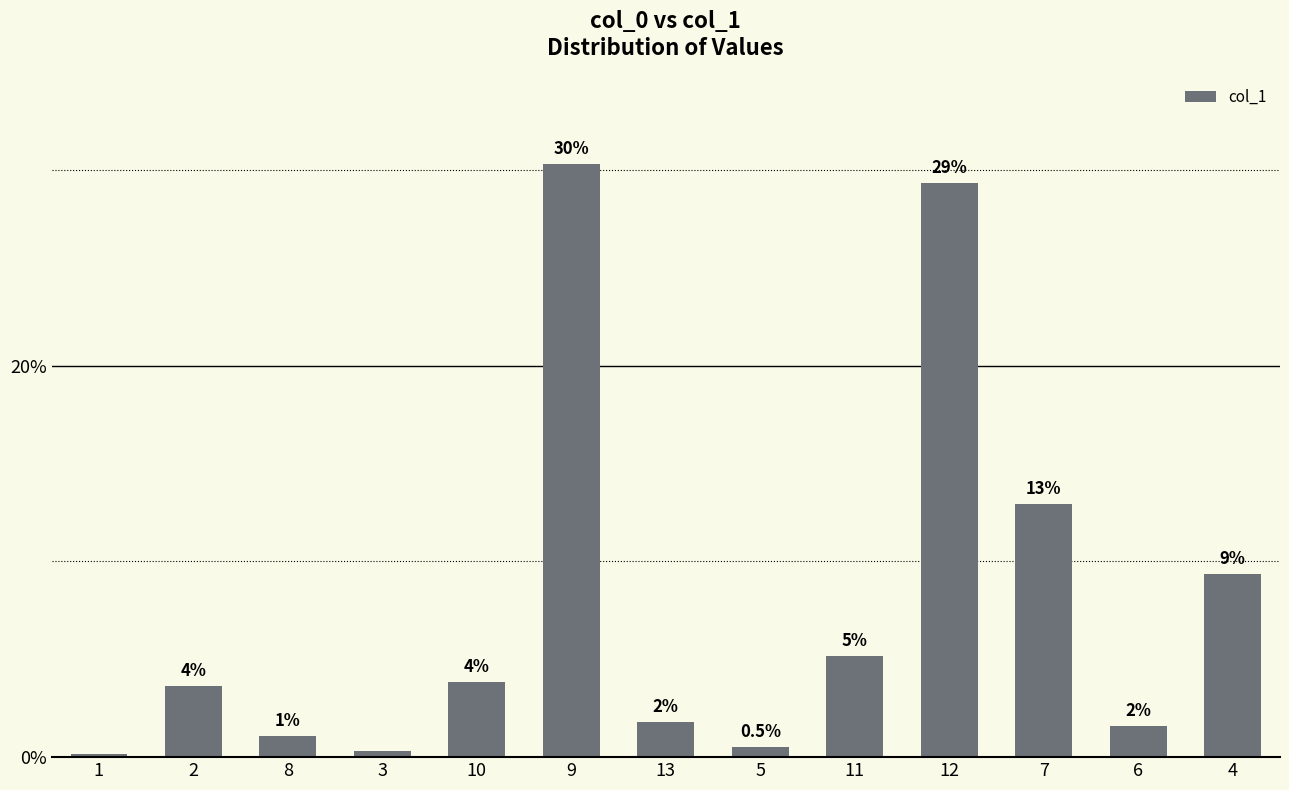

How many bars are there in total?

13